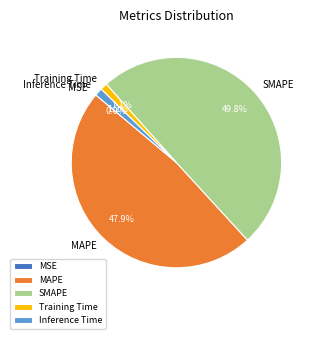

Does Training Time represent more than half of the total?

No